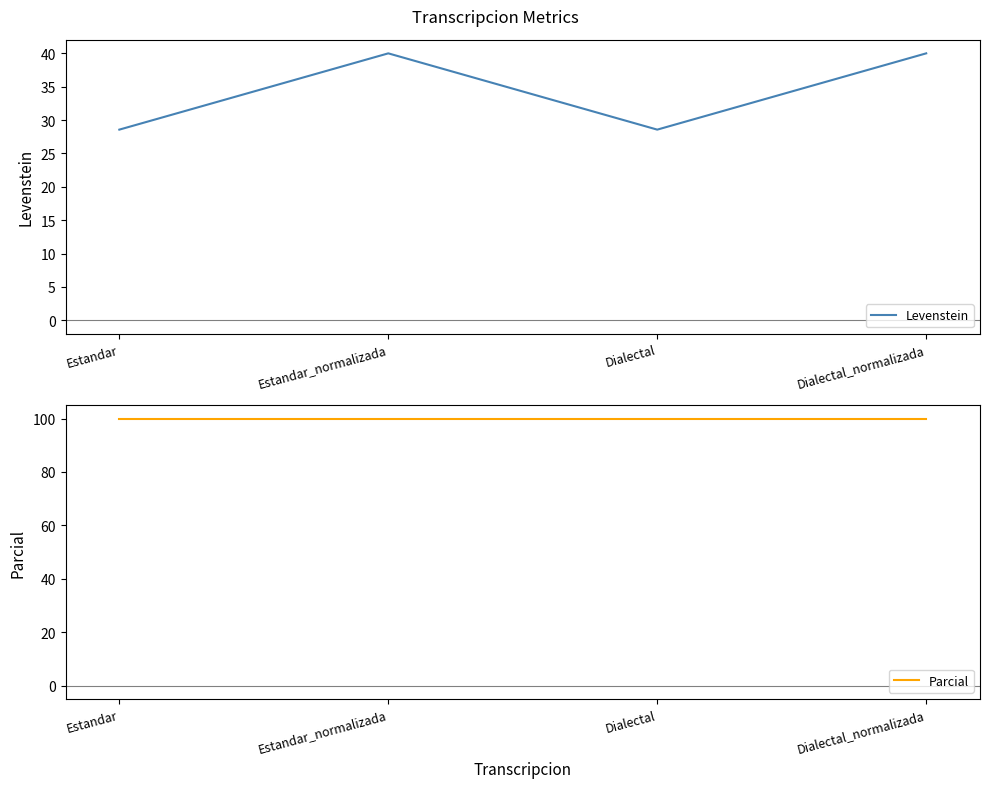

Reading right to left, extract all data points from this chart.

Levenstein: Dialectal_normalizada=40.0	Dialectal=28.6	Estandar_normalizada=40.0	Estandar=28.6
Parcial: Dialectal_normalizada=100.0	Dialectal=100.0	Estandar_normalizada=100.0	Estandar=100.0